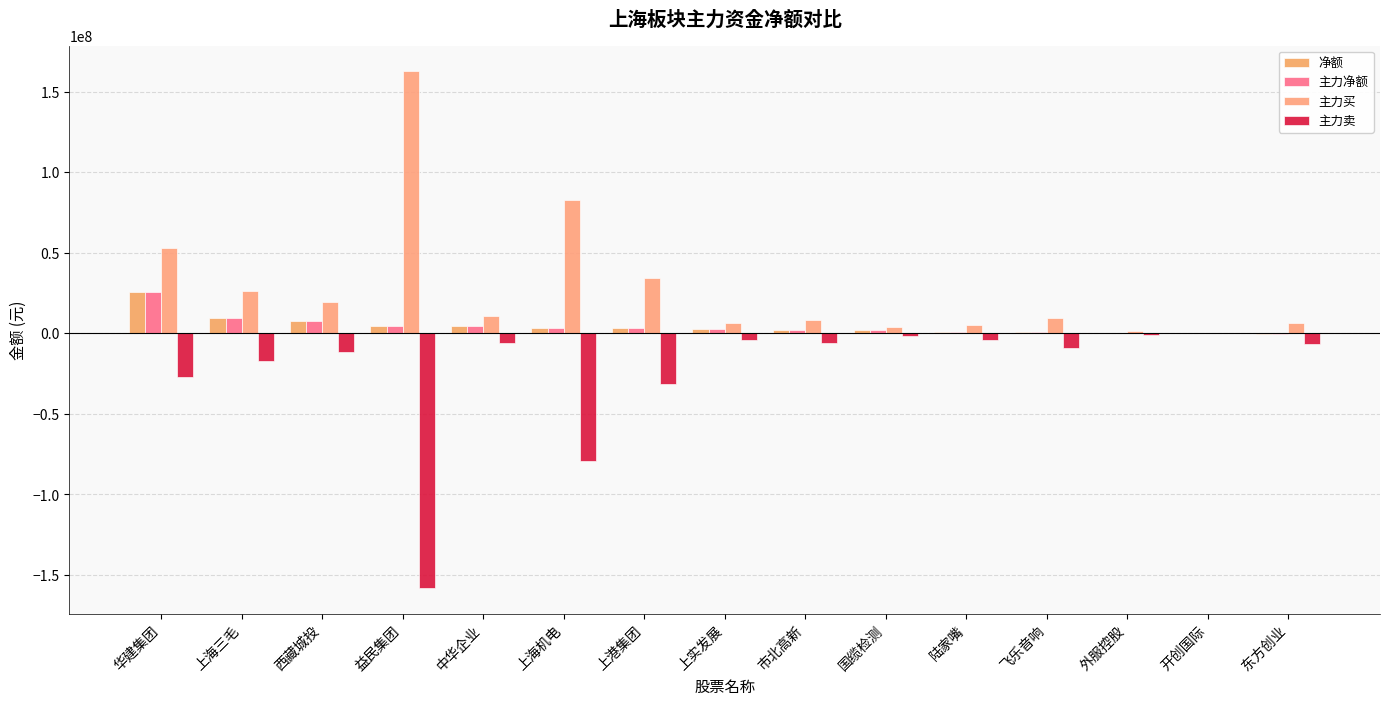

At 中华企业, list the series in order from largest to smallest.

主力买, 净额, 主力净额, 主力卖